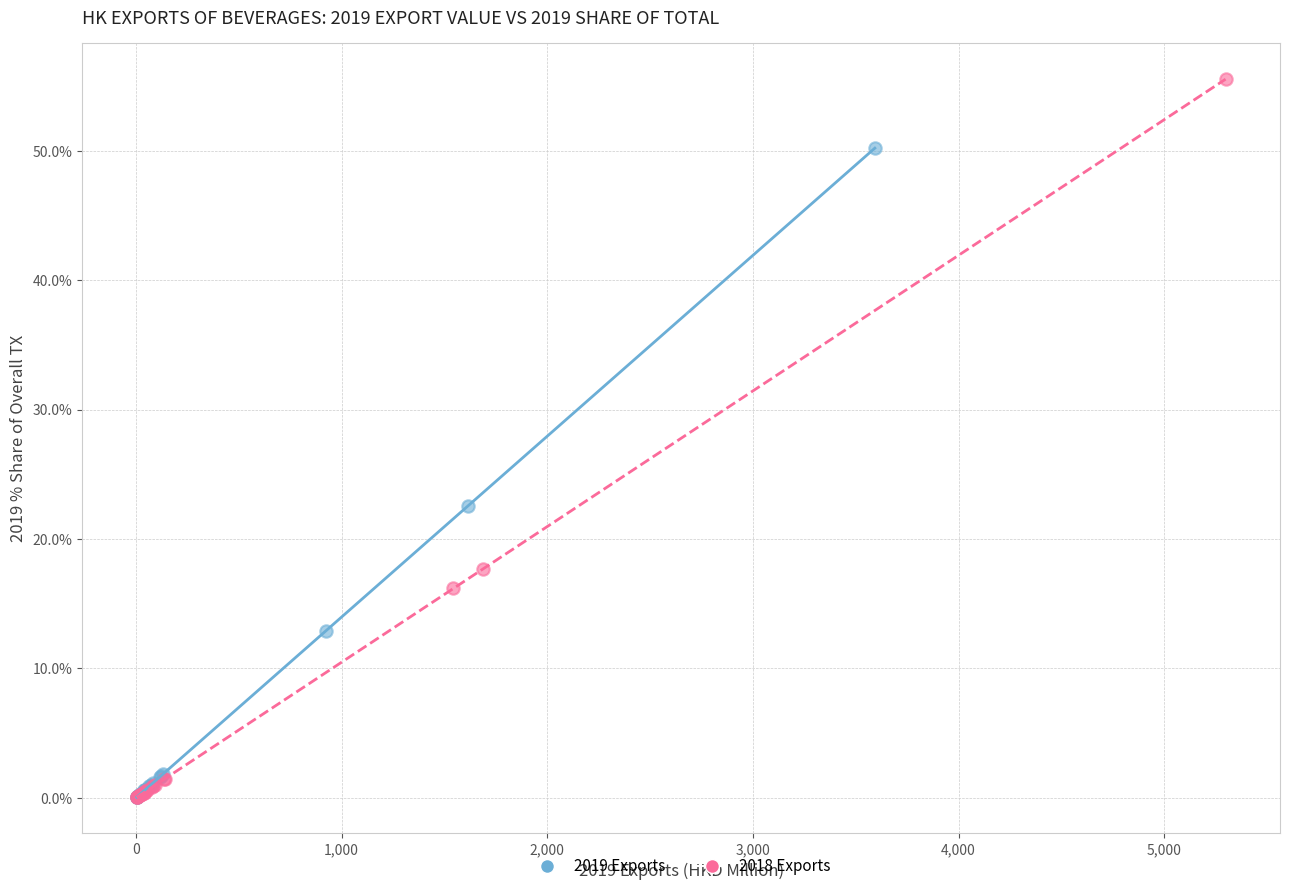

What are all the series names shown in the legend?

2019 Exports, 2018 Exports